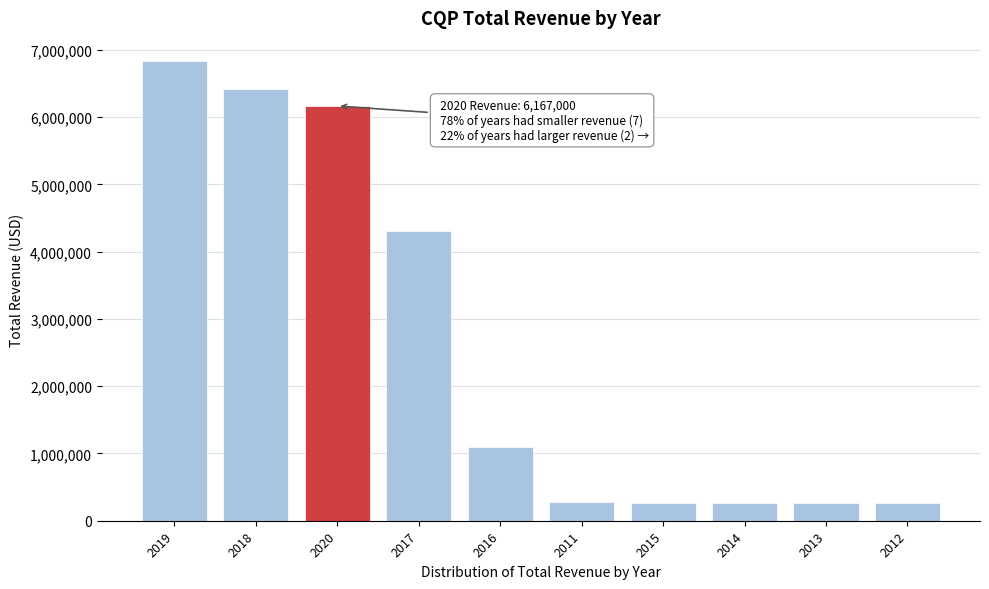

What is the sum of all values?

26190500